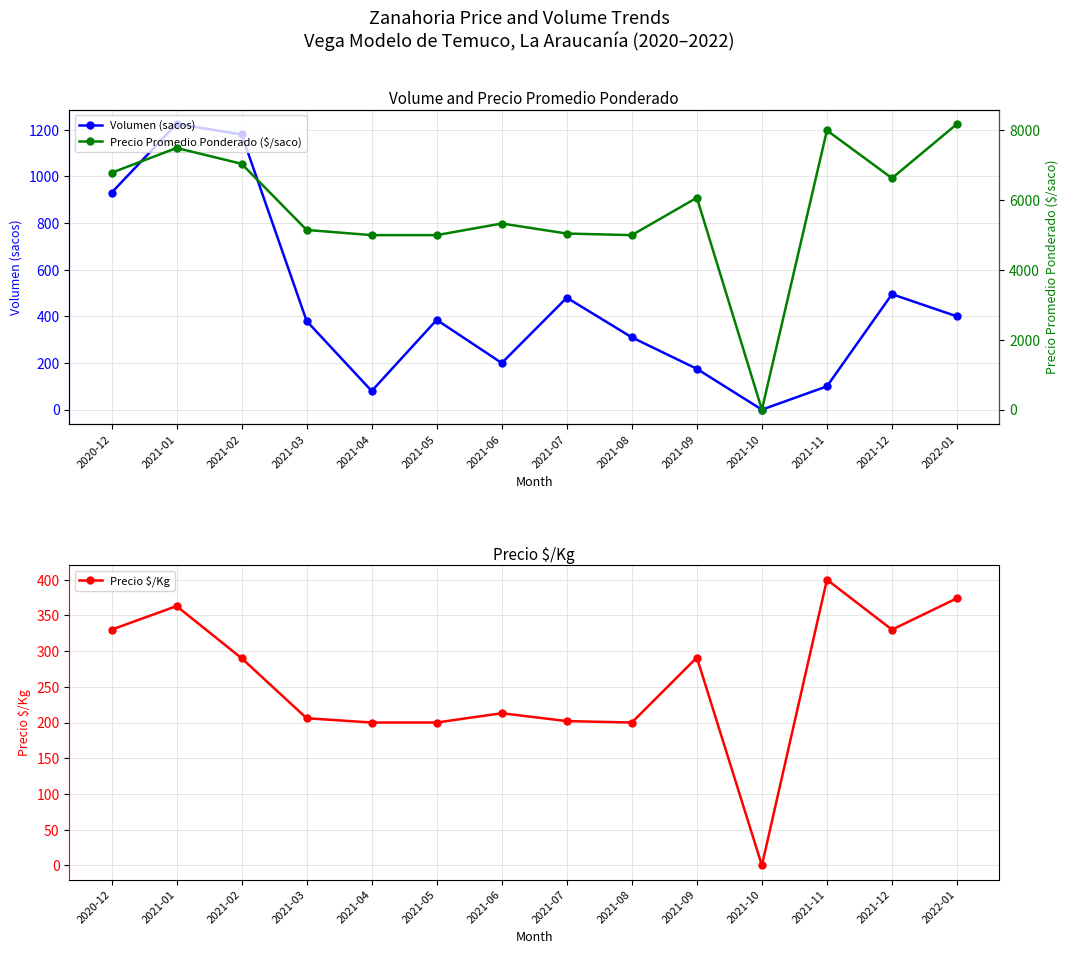

Is this an area chart (filled region under the line)?

No